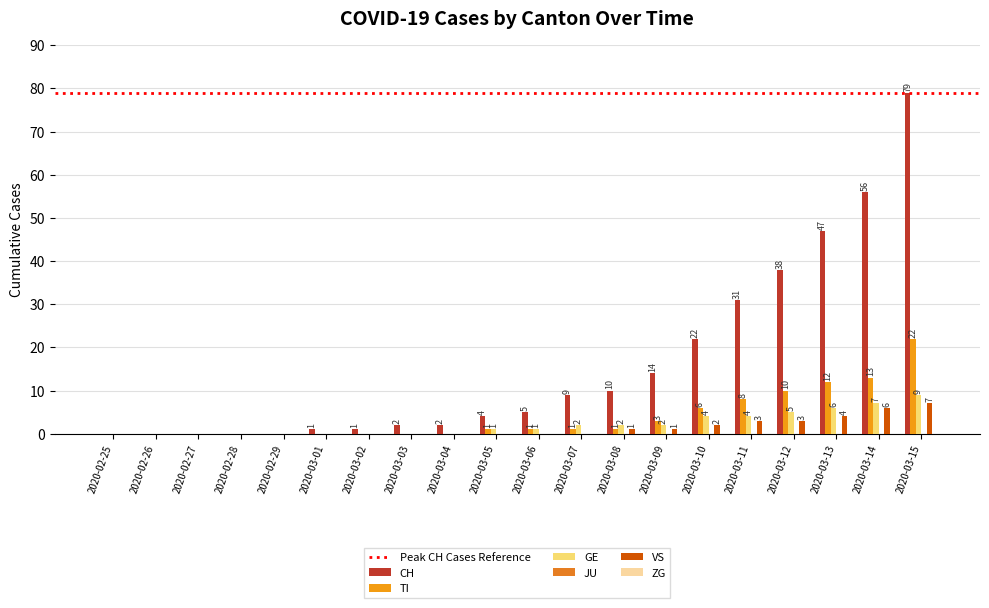

Which series has the widest spread of values?

CH